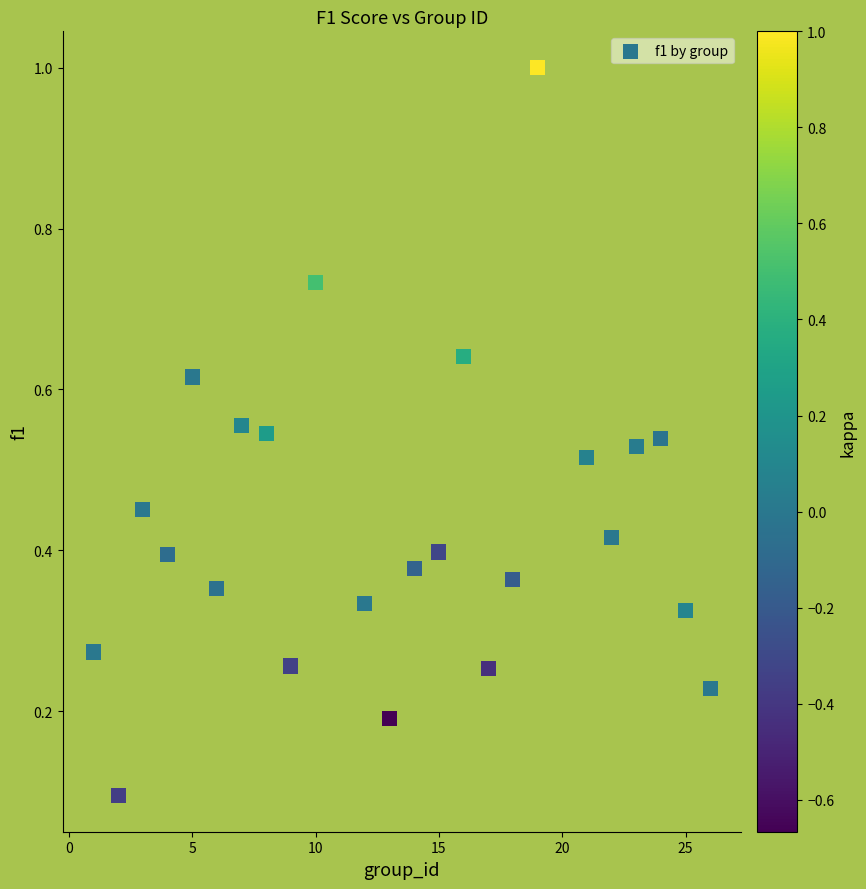

What is the range of X values (max minus min)?

25.0